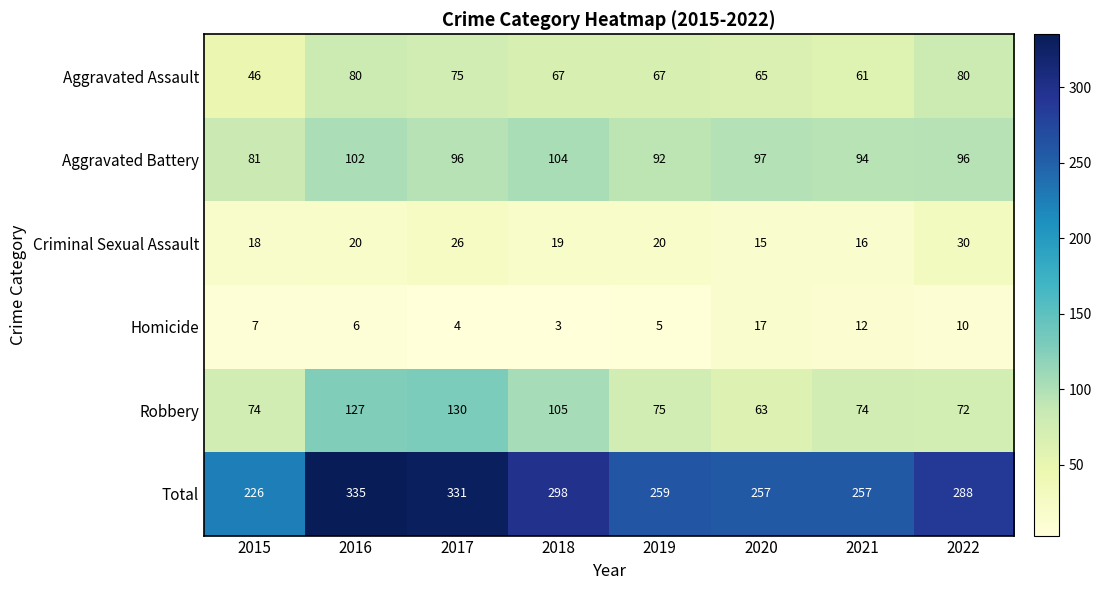

Read the Aggravated Battery value at 2019, to the nearest 5.

90